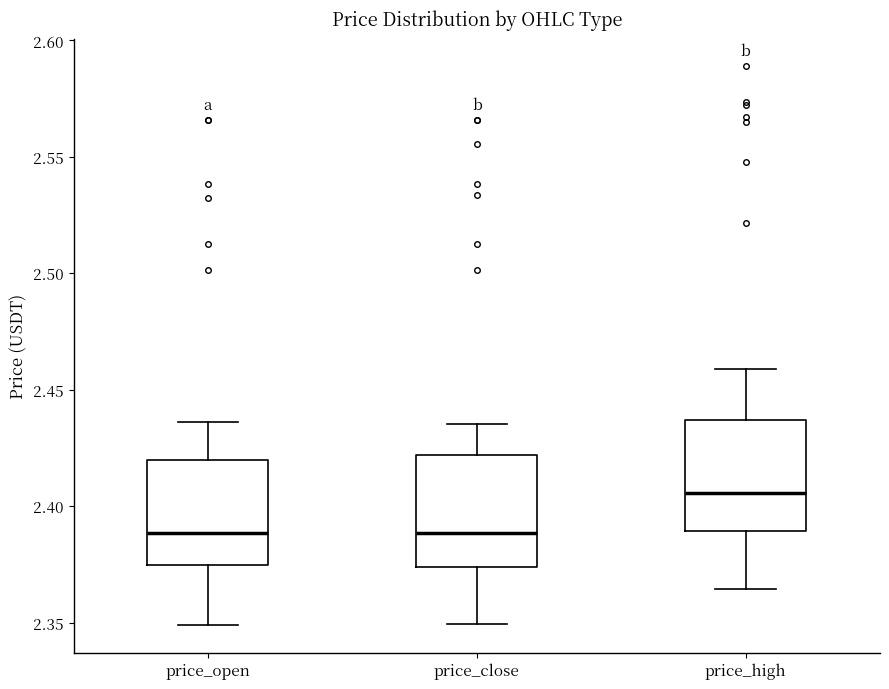

Where does the upper whisker of the box for price_open end on the y-axis? The values are not printed on the chart, so give them approximately, as read against the axis.

2.435